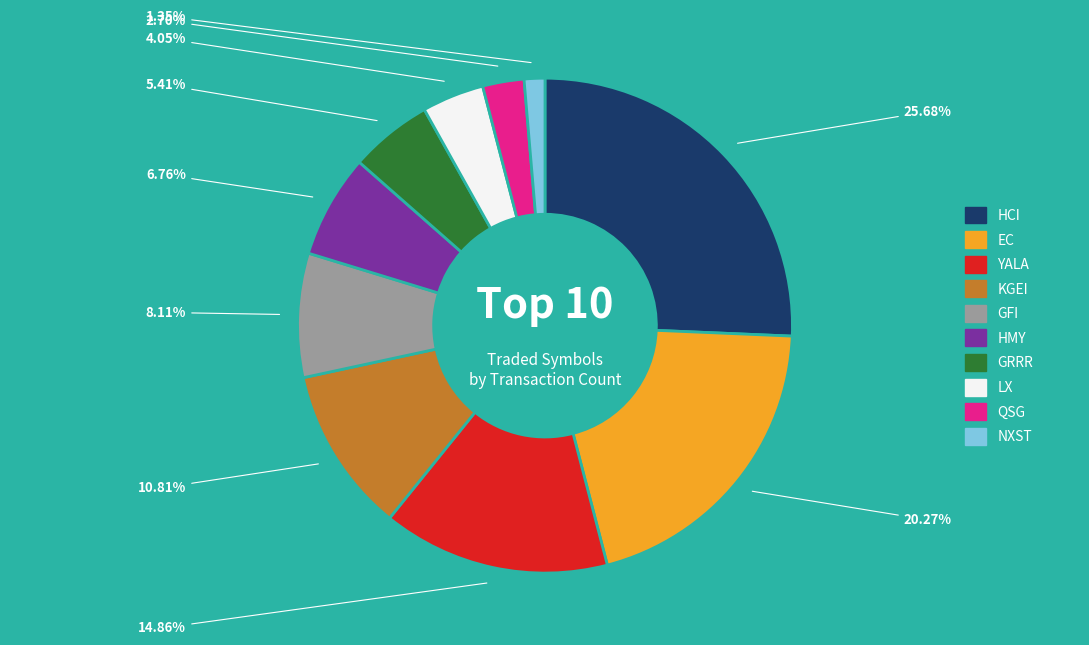

Rank the categories by value from highest to lowest.

HCI, EC, YALA, KGEI, GFI, HMY, GRRR, LX, QSG, NXST